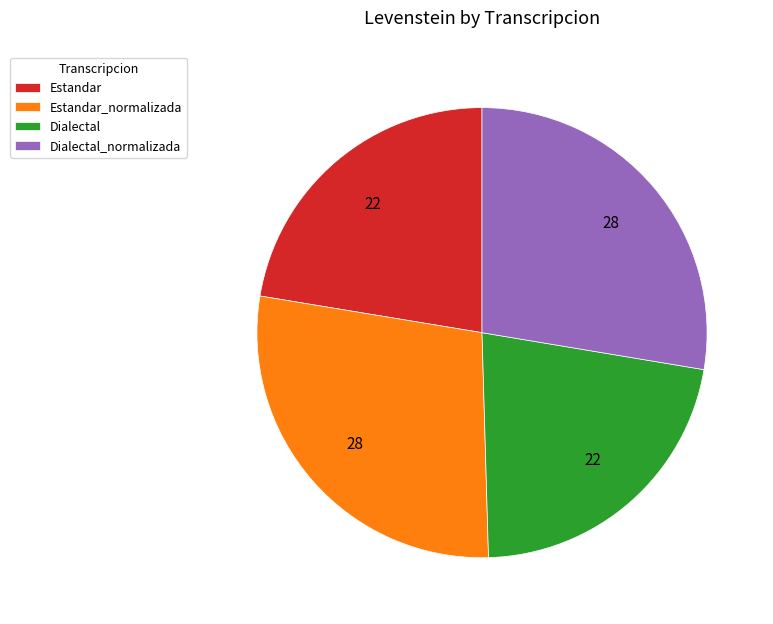

The Dialectal slice represents 30% of the pie. True or false?

False